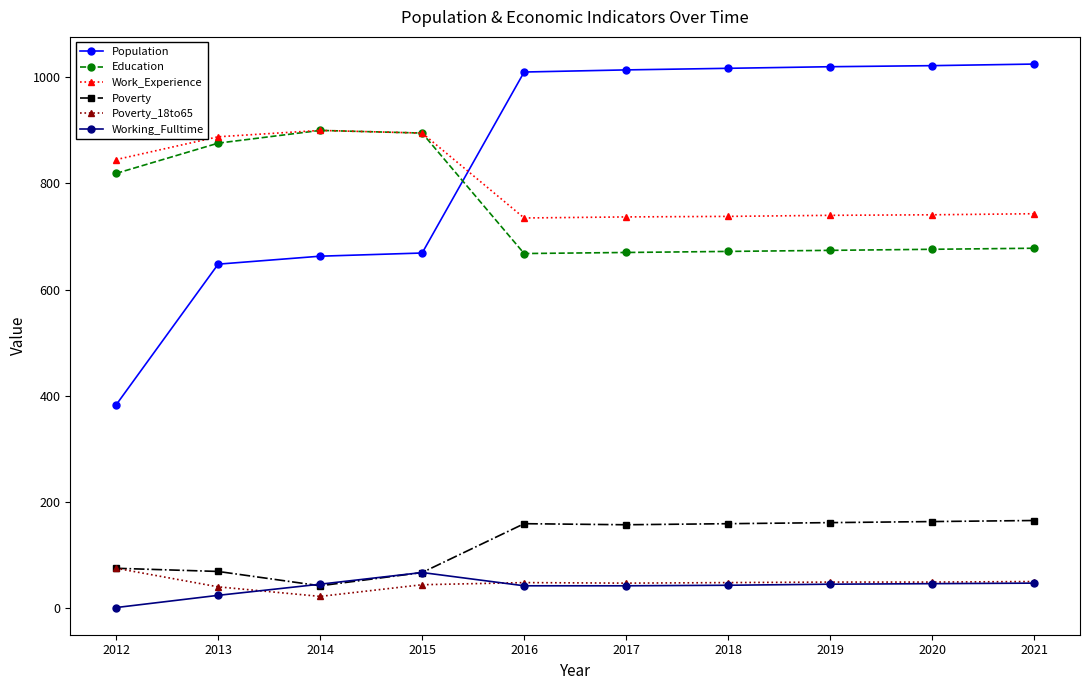

Is it true that Population equals 707 at 2020?

False